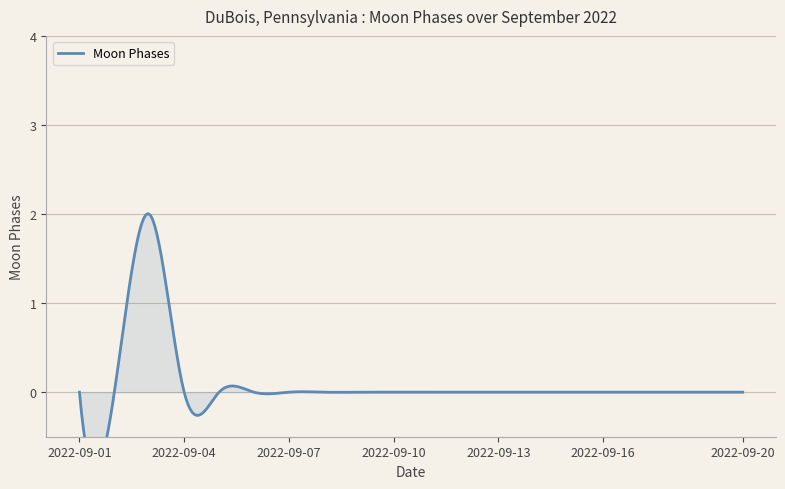

How many points are higher than both their immediate neighbors (excluding endpoints)?

1